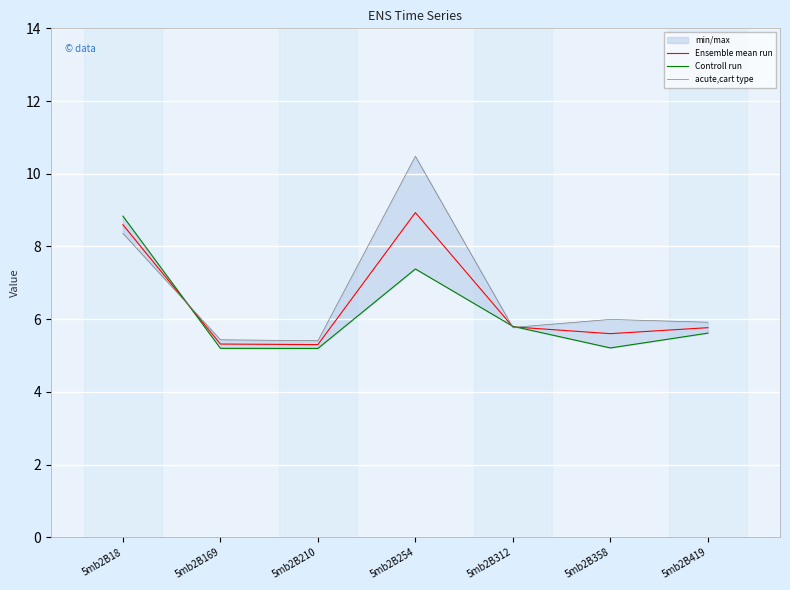

True or false: Ensemble mean run and acute,cart type intersect in this chart.

True